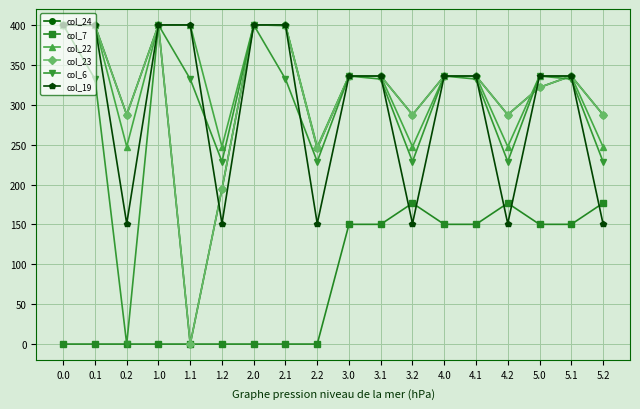

Between 4.0 and 4.2, which is larger?

4.0